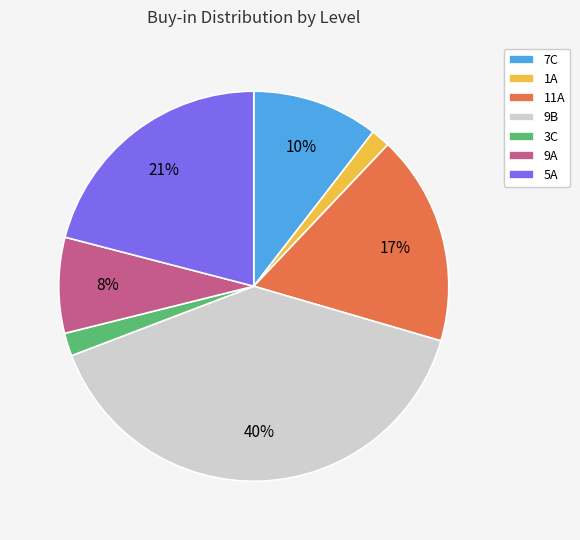

Does any single category account for the majority?

No